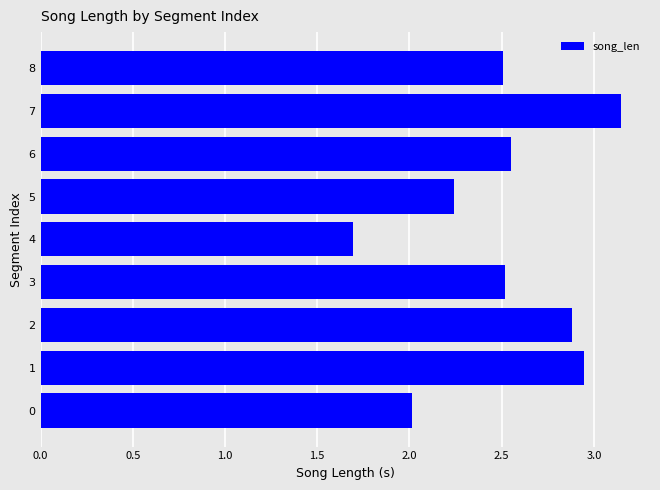

Count the number of categories in the chart.

9